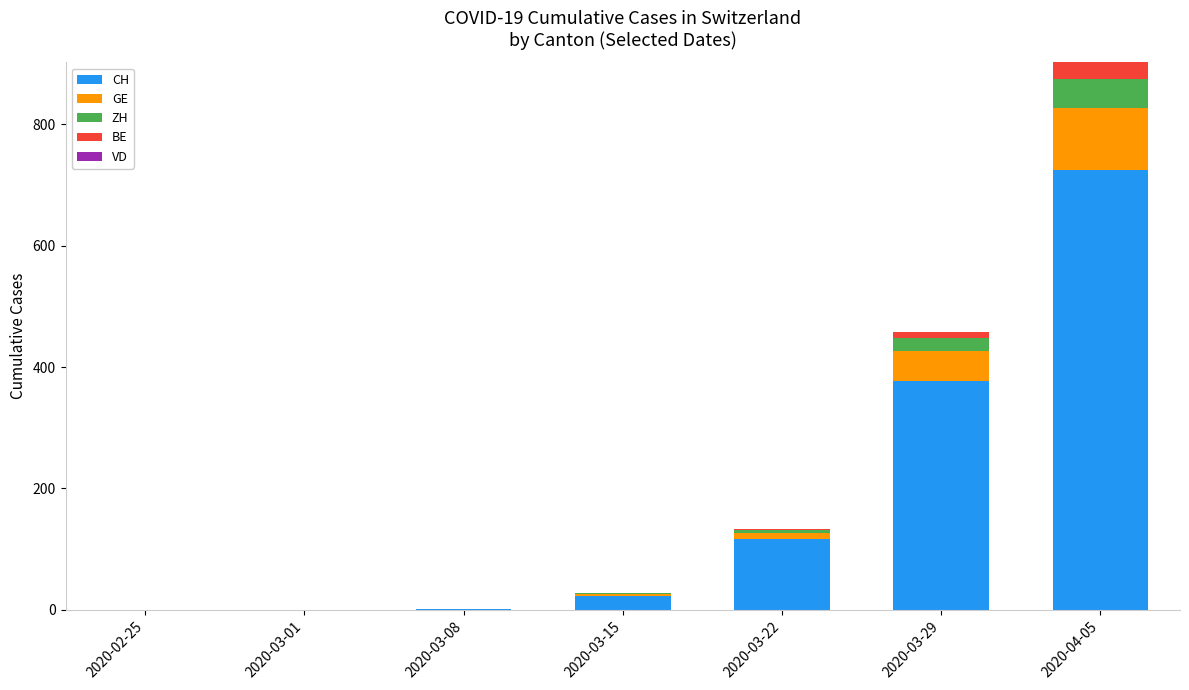

At which label is CH closest to 362?

2020-03-29